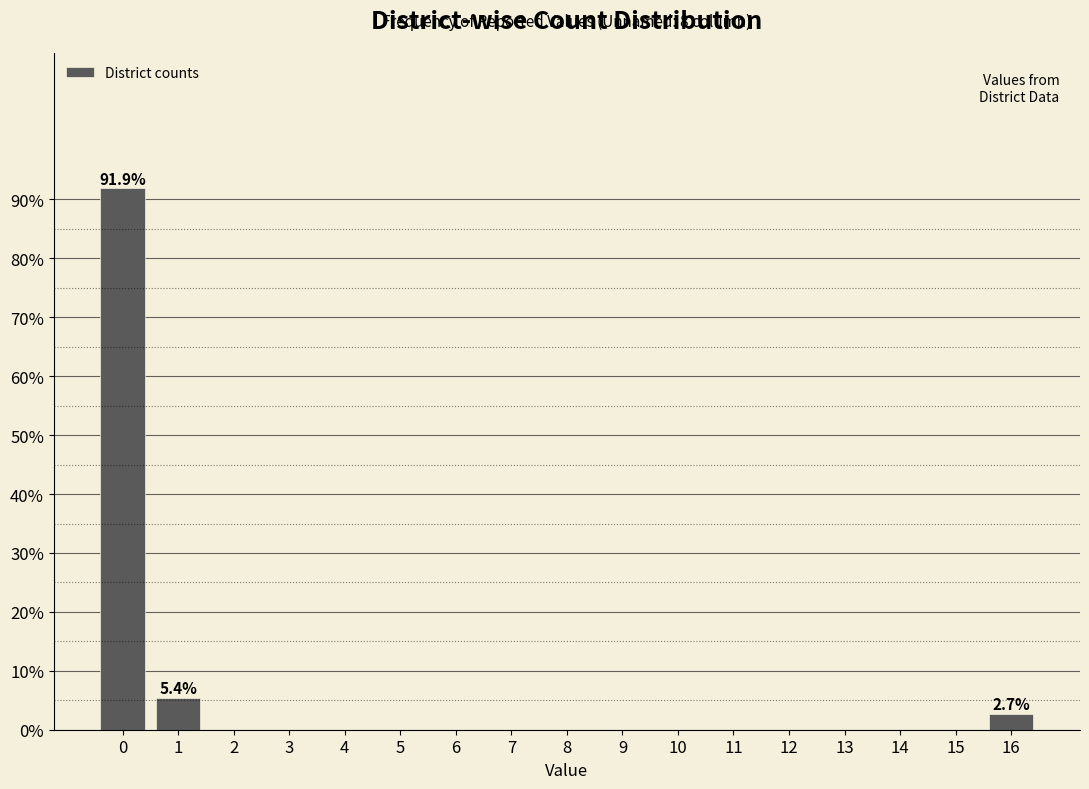

Reading left to right, what are all the values shown in this chart?

0=91.9	1=5.4	2=0.0	3=0.0	4=0.0	5=0.0	6=0.0	7=0.0	8=0.0	9=0.0	10=0.0	11=0.0	12=0.0	13=0.0	14=0.0	15=0.0	16=2.7